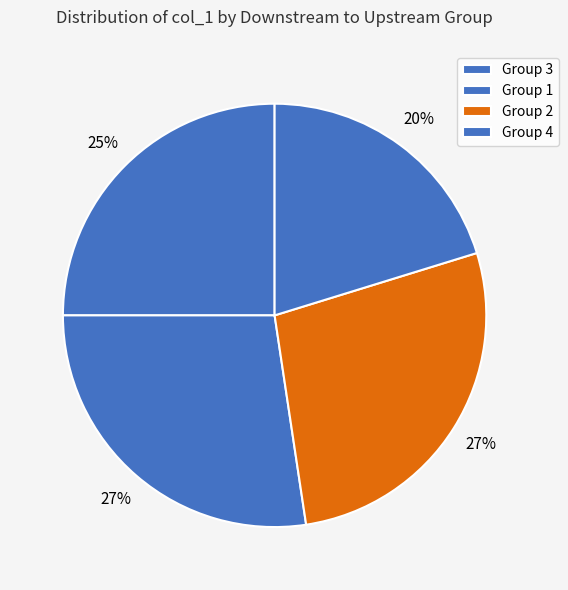

Is there any slice that represents more than half of the pie?

No